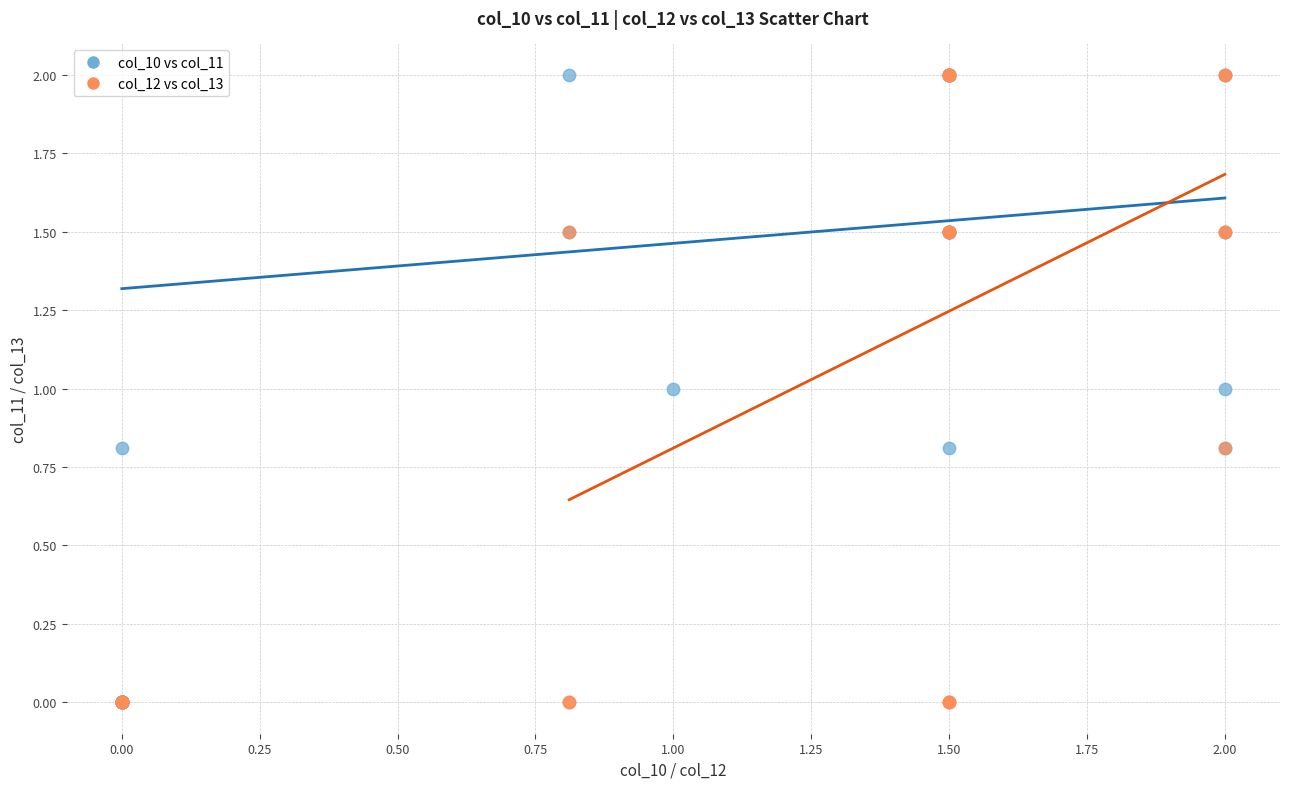

What are all the series names shown in the legend?

col_10 vs col_11, col_12 vs col_13